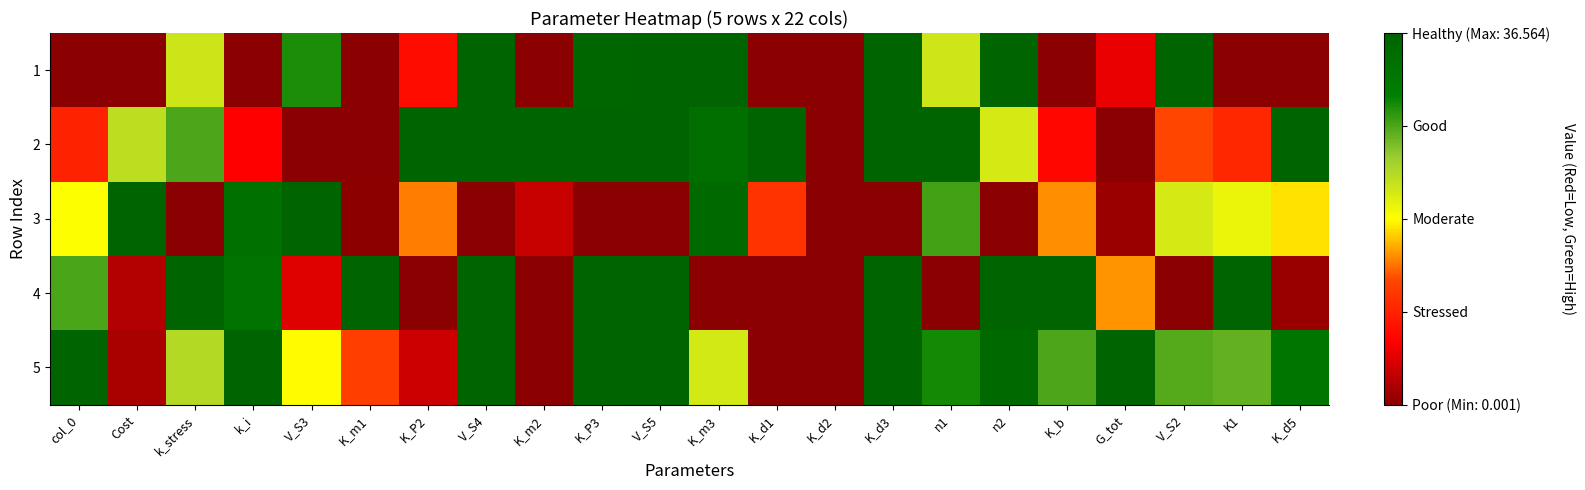

Rank the series by their maximum value, from highest to lowest.

1, 2, 3, 4, 5